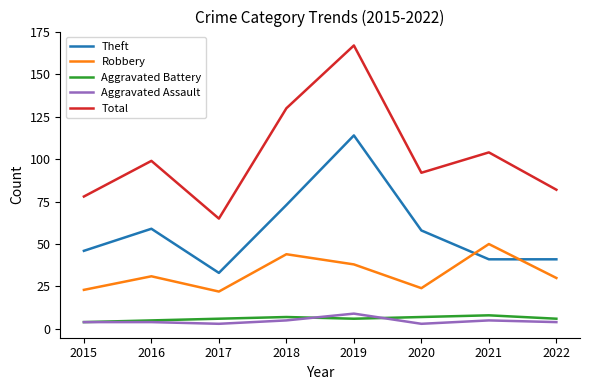

How many interior local valleys does the Total series have?

2